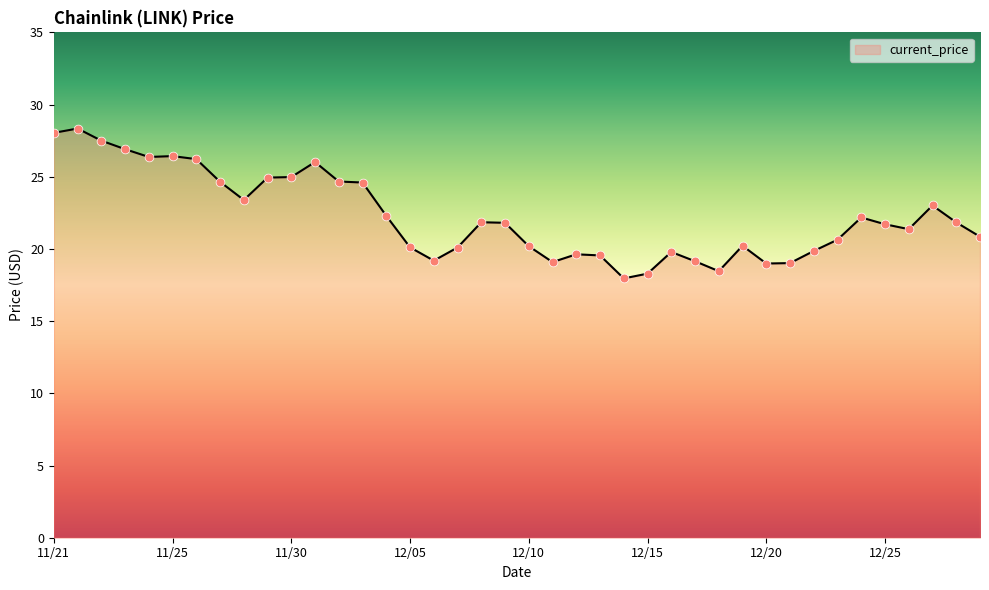

What is the difference between the maximum and minimum values?

10.4